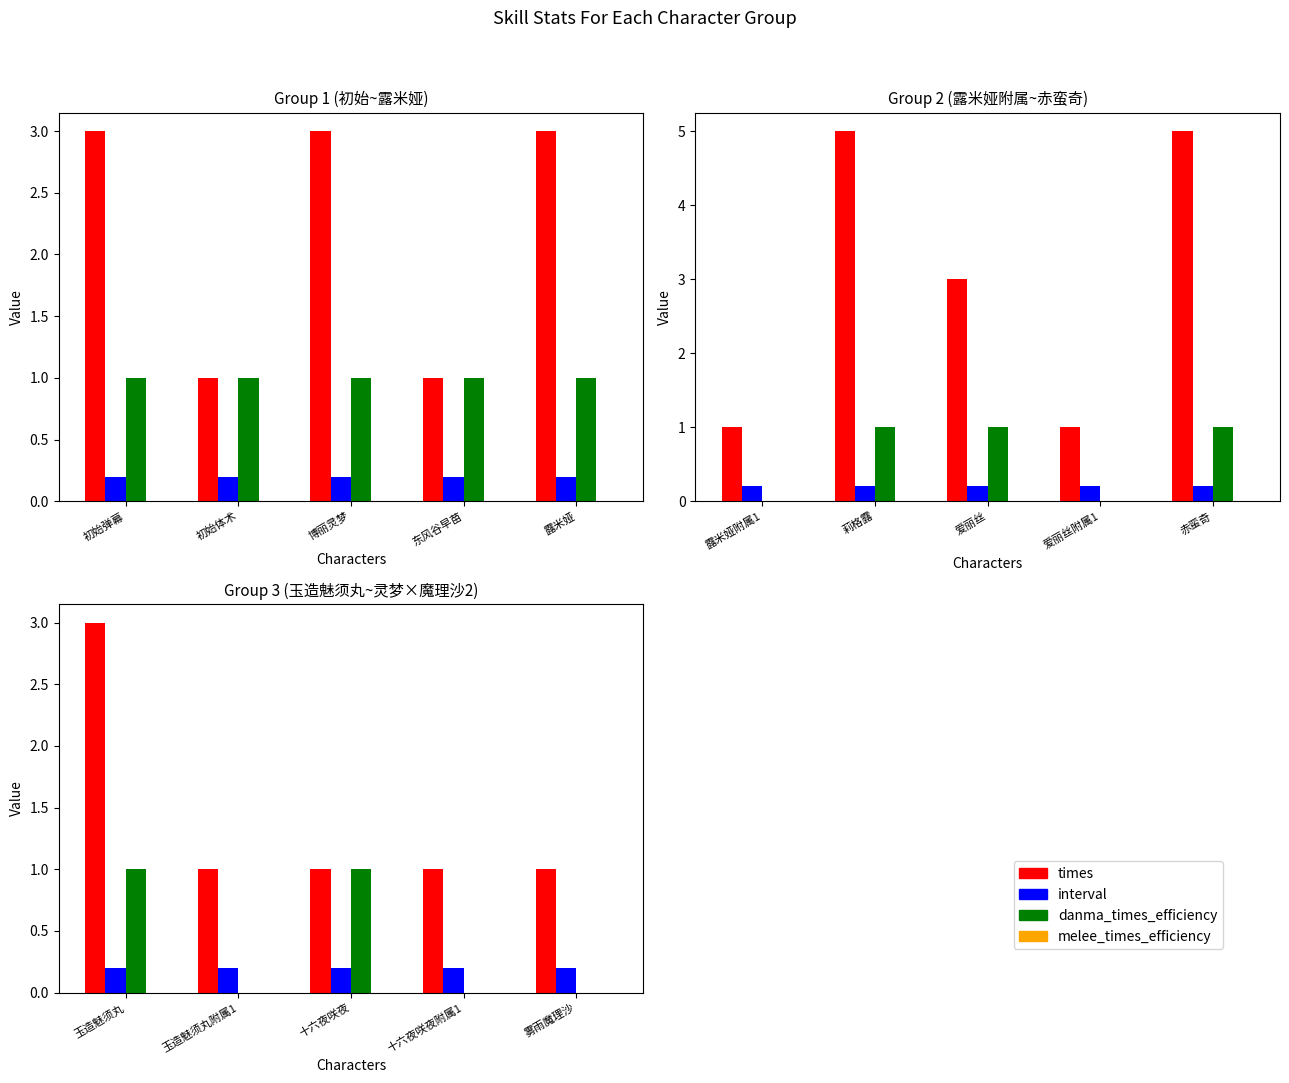

How many categories are shown in the chart?

5